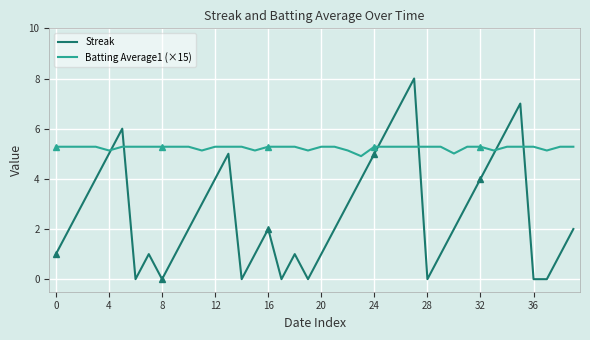

Is this an area chart (filled region under the line)?

No